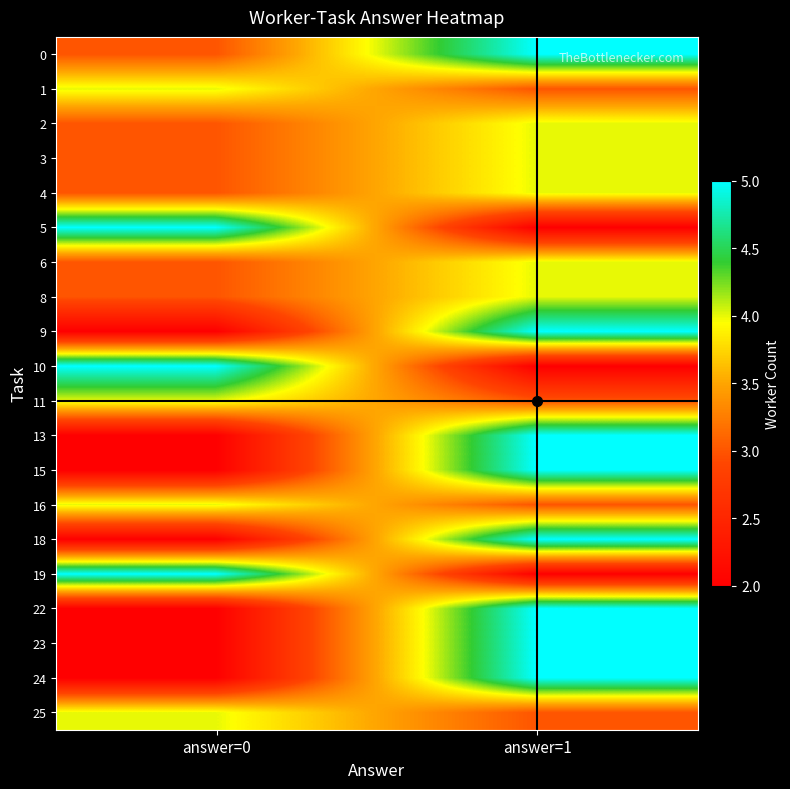

Which series changed the most between answer=0 and answer=1?

5